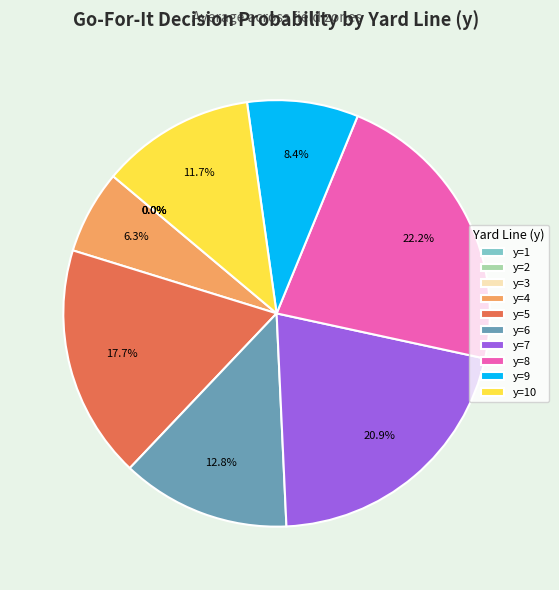

Is there a majority slice in this chart?

No